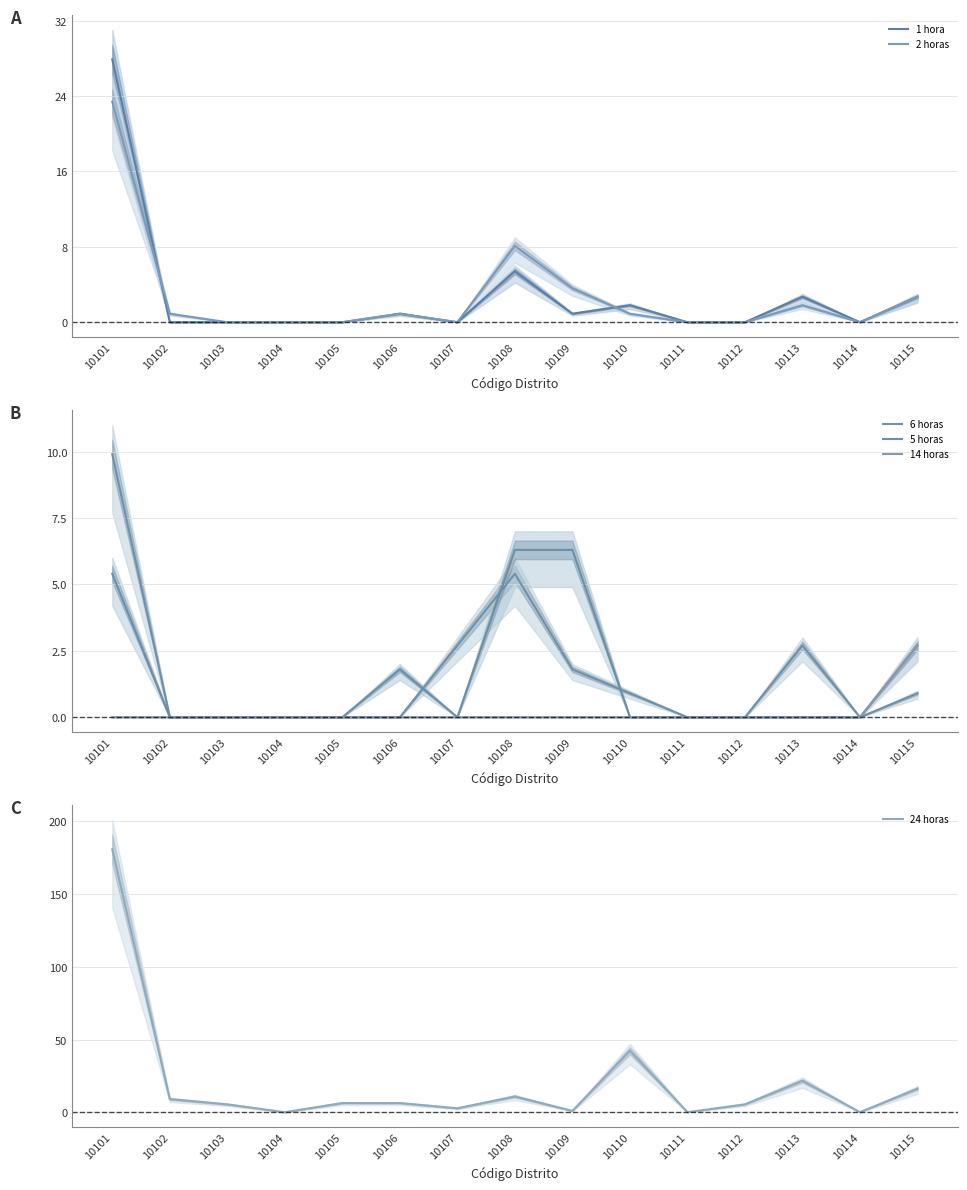

How many lines are shown in the chart?

6